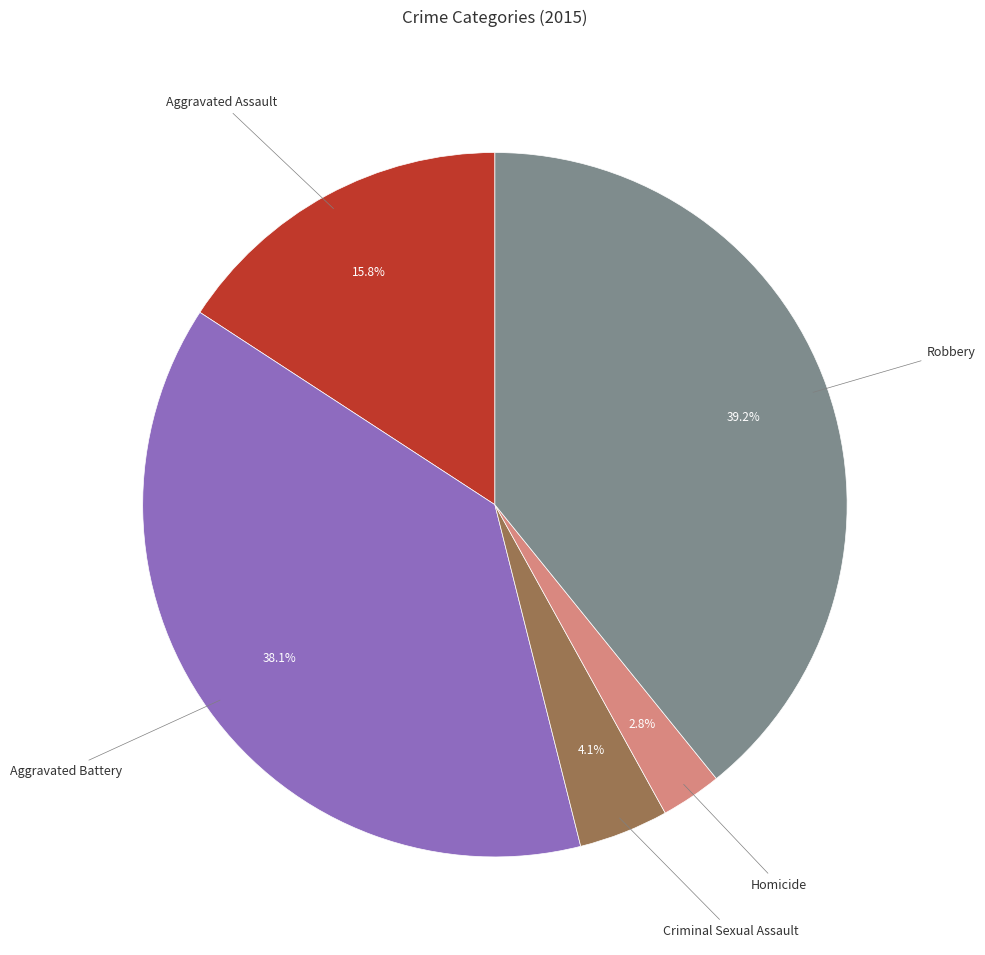

Is there a majority slice in this chart?

No